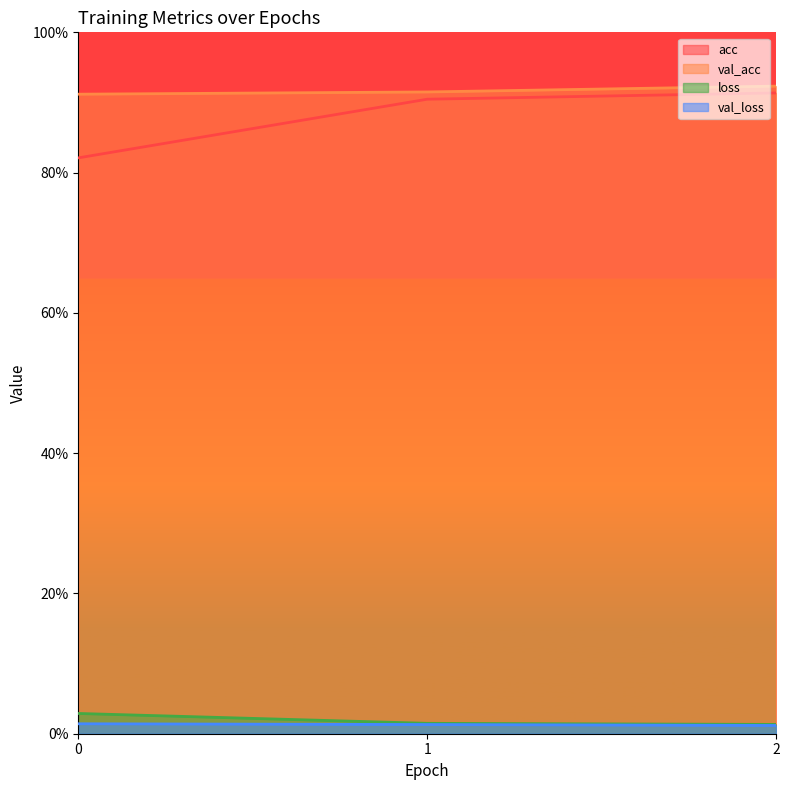

Reading left to right, what are all the values shown in this chart?

acc: 0.8	0.9	0.9
val_acc: 0.9	0.9	0.9
loss: 0.0	0.0	0.0
val_loss: 0.0	0.0	0.0